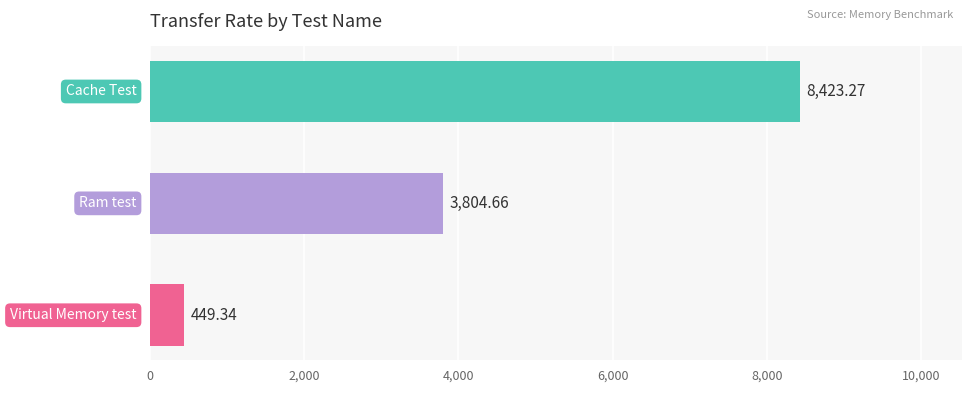

What is the average value?

4225.8